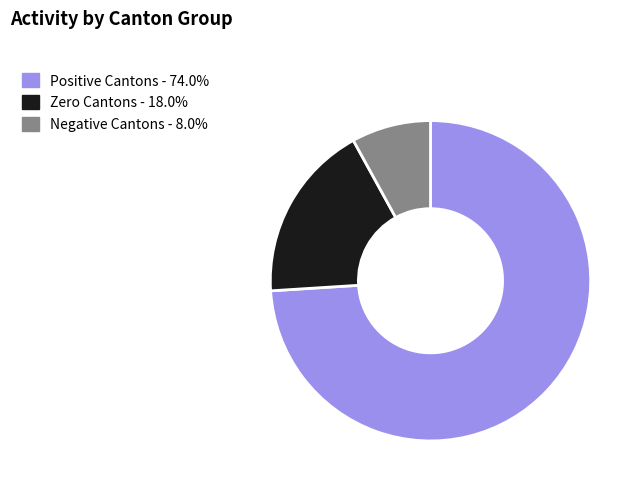

Is there a majority slice in this chart?

Yes